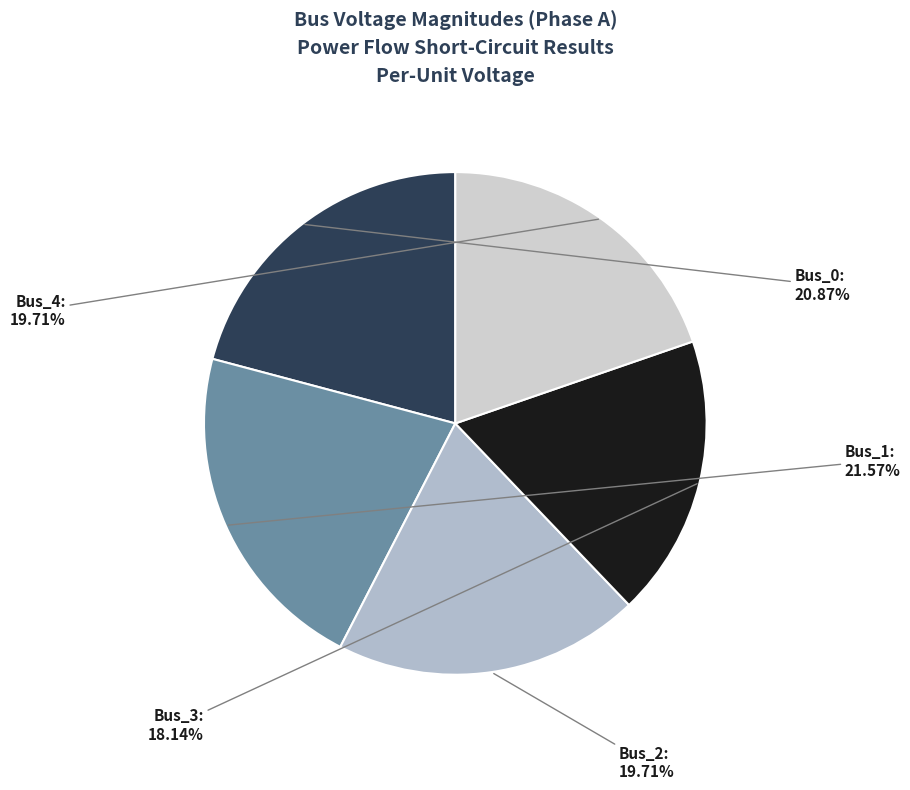

What is the smallest slice in the pie chart?

Bus_3